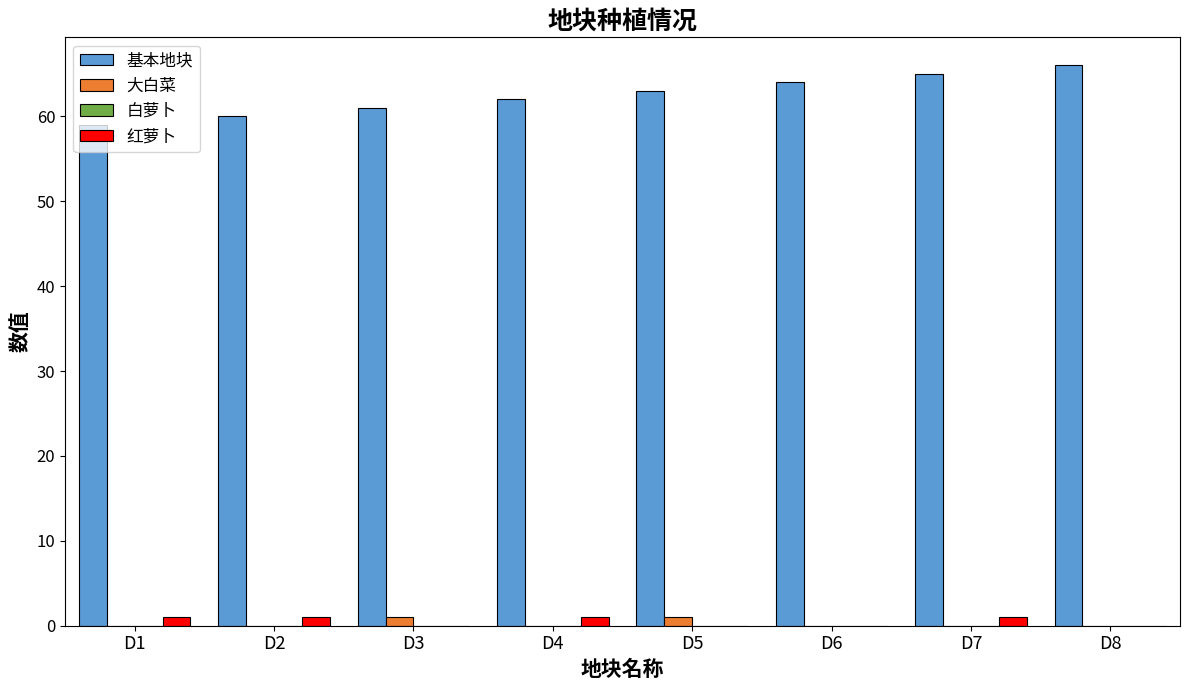

Which series has the largest total across all categories?

基本地块